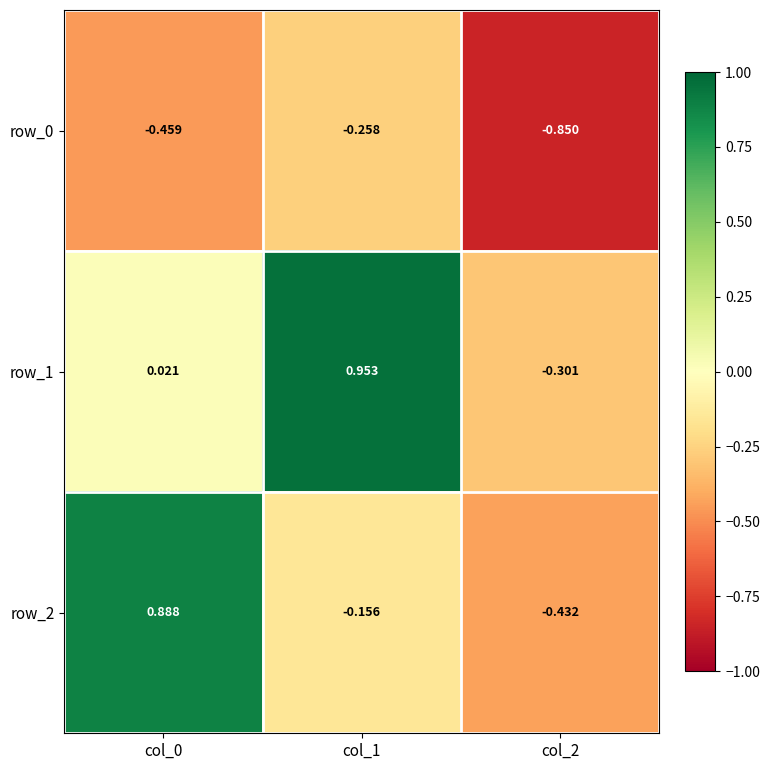

List the labels in order of row_2 value, smallest first.

col_2, col_1, col_0